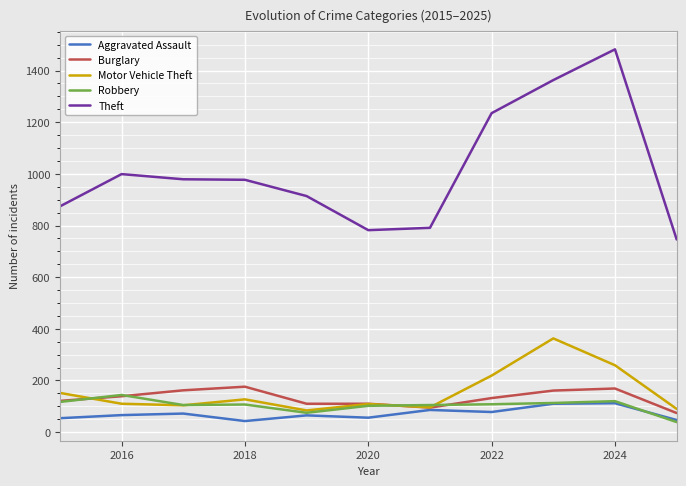

Which series has the largest range (max minus min)?

Theft